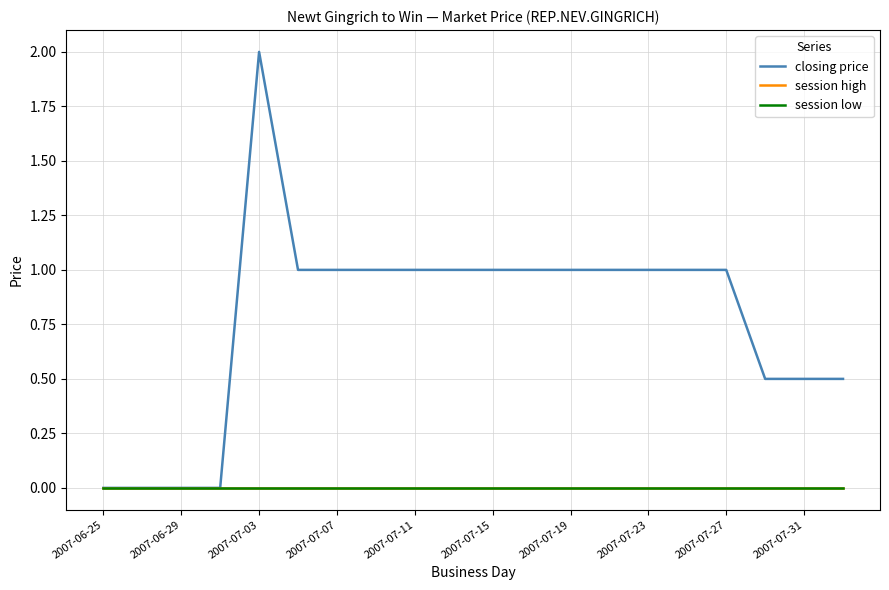

Does the chart have visible grid lines?

Yes